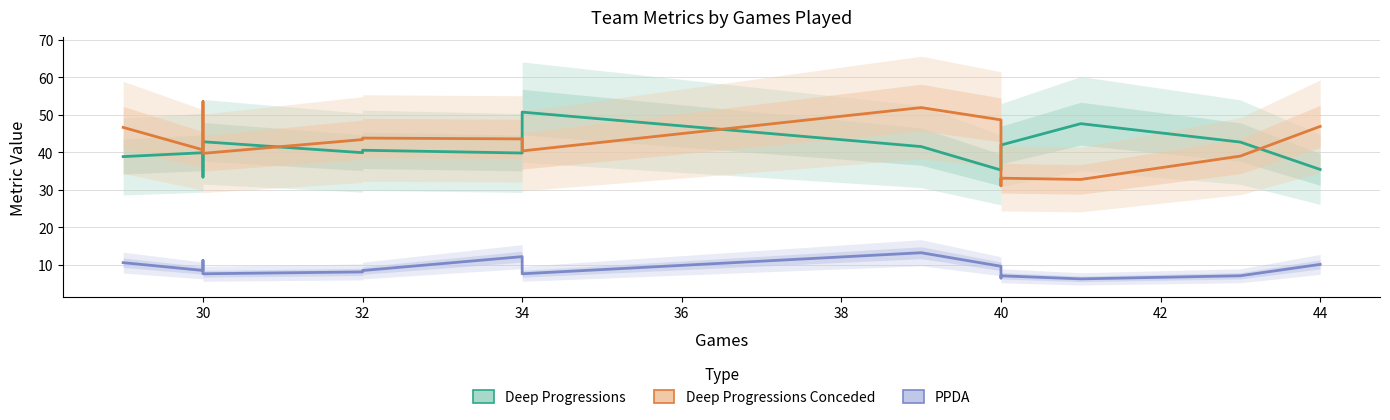

What is the difference between the maximum and minimum values in the Deep Progressions series?

17.3